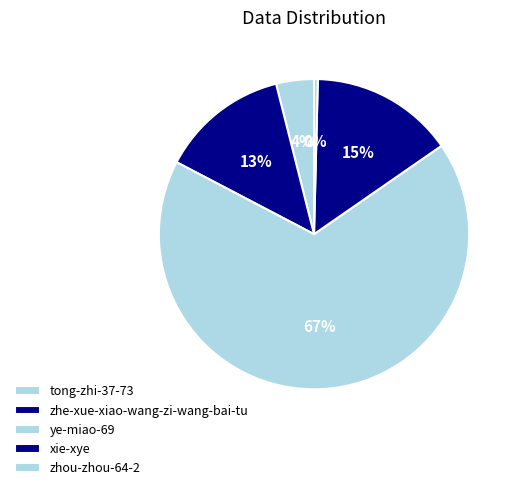

To the nearest percent, what is the difference between the largest and smallest slice percentages?

67%